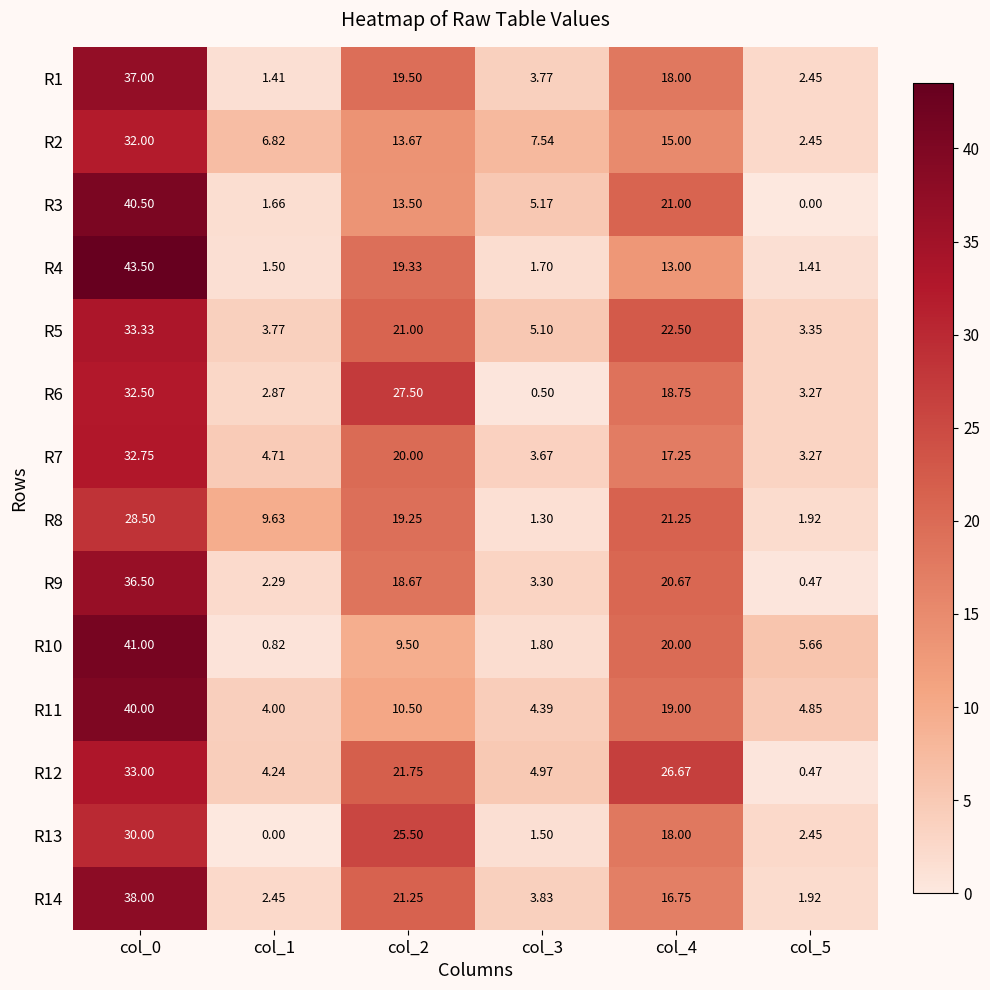

Is the value of R7 at col_4 greater than the value of R4 at col_0?

No